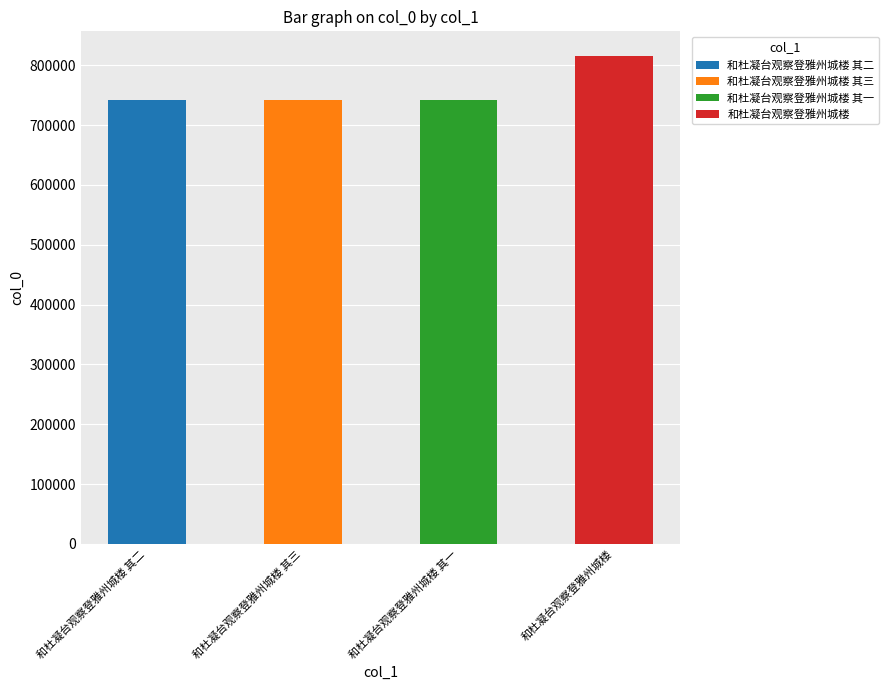

What is the difference between the values at 和杜凝台观察登雅州城楼 其一 and 和杜凝台观察登雅州城楼 其二?

1